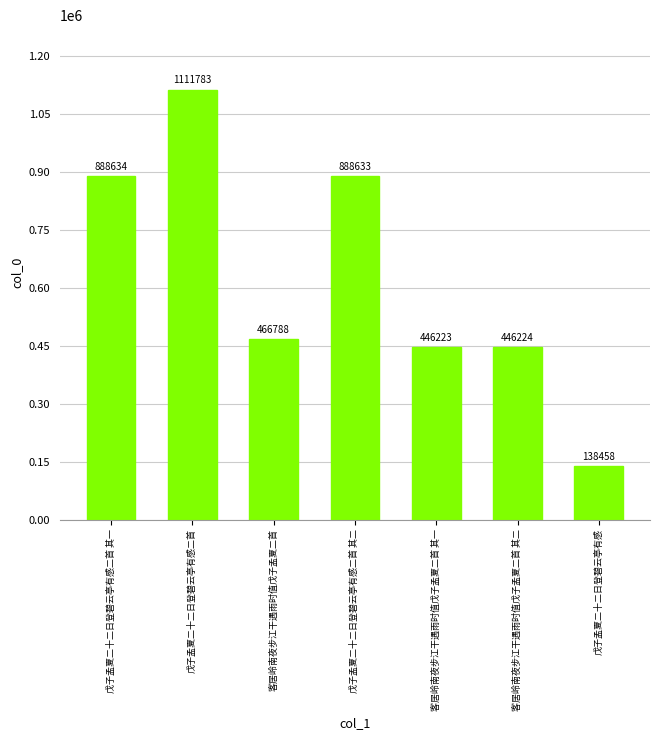

What is the ratio of the value at 客居岭南夜步江干遇雨时值戊子孟夏二首 其一 to the value at 戊子孟夏二十二日登碧云亭有感二首?

0.4